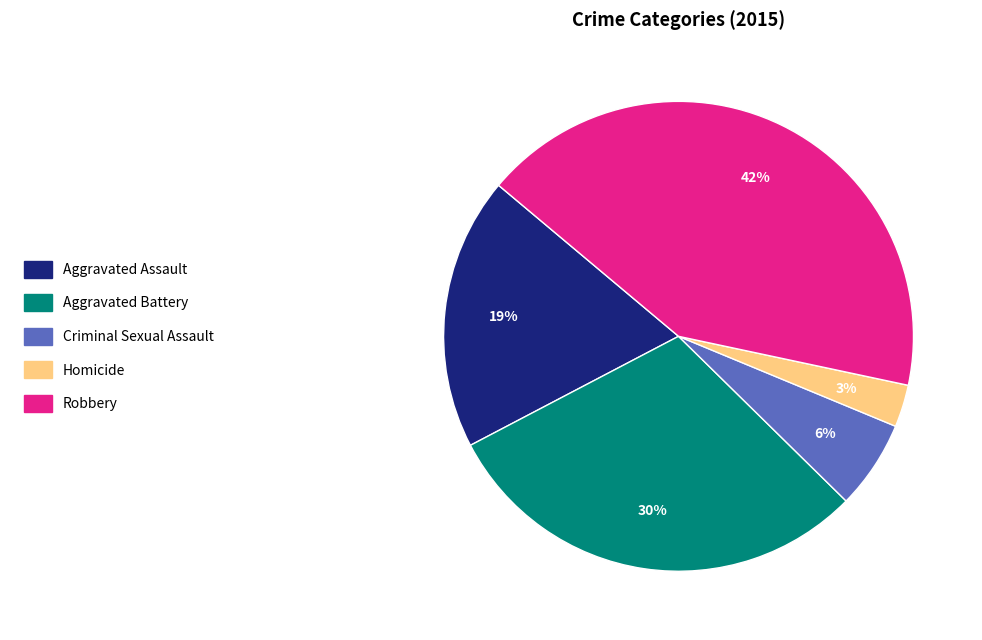

Rank the categories by value from highest to lowest.

Robbery, Aggravated Battery, Aggravated Assault, Criminal Sexual Assault, Homicide